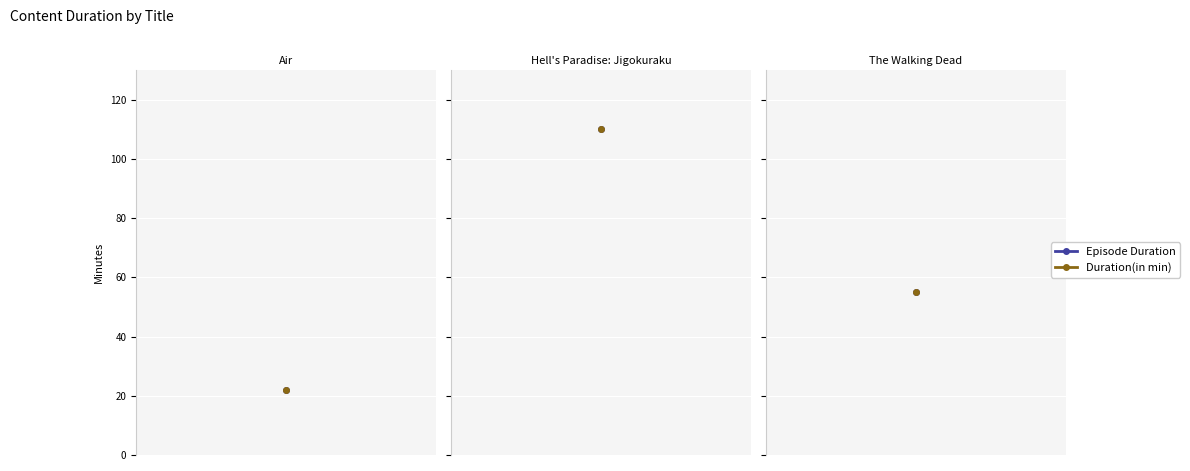

How many categories are shown in the chart?

3